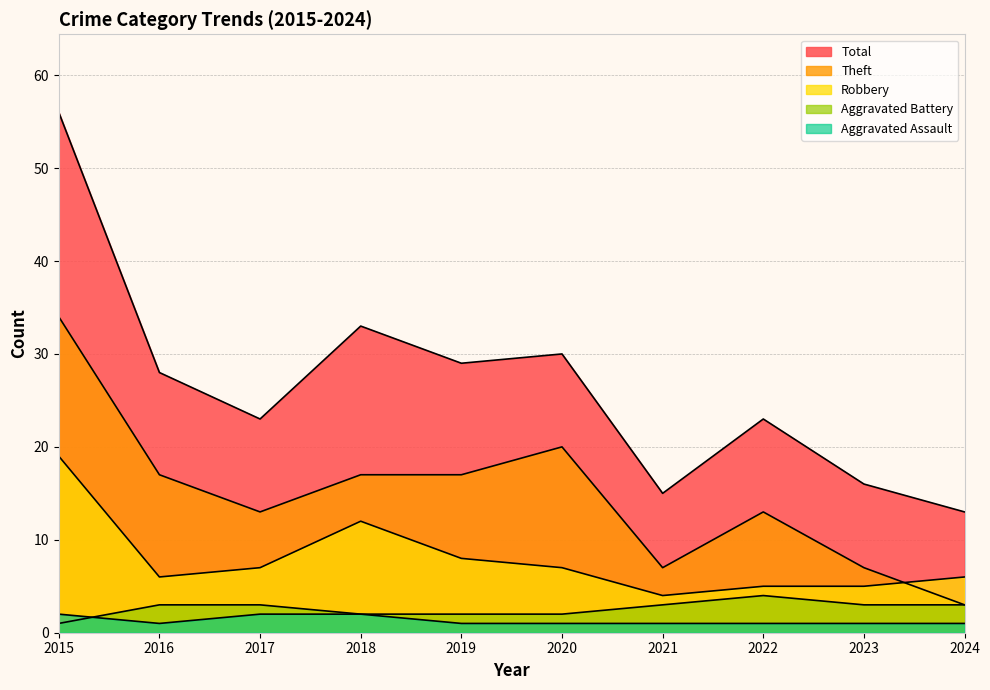

What is the total value across all series at 2017?

48